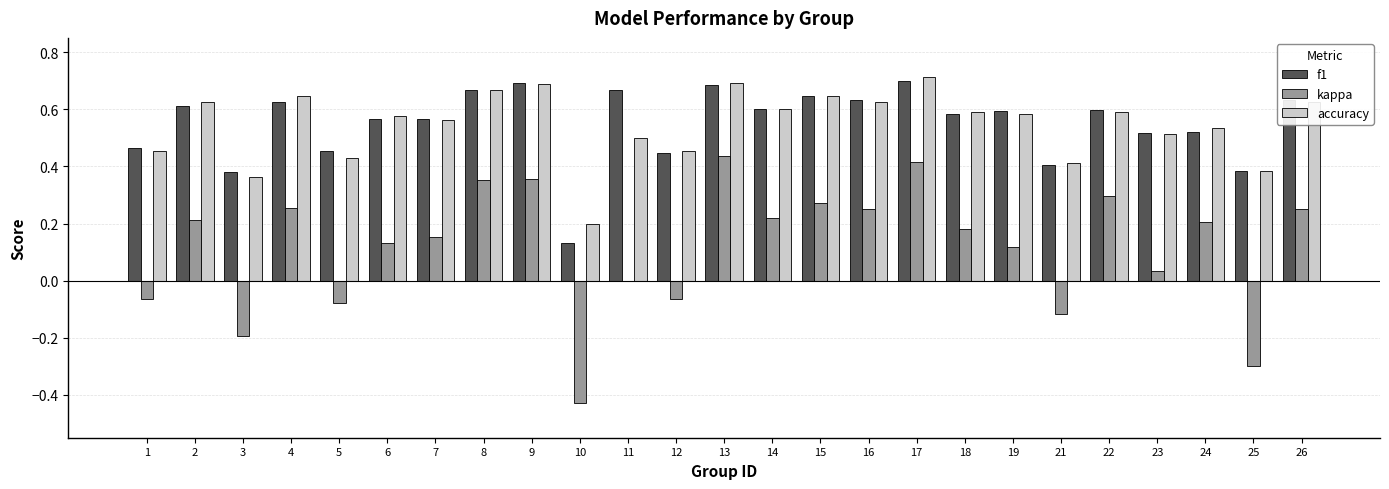

How many groups of bars are there?

25